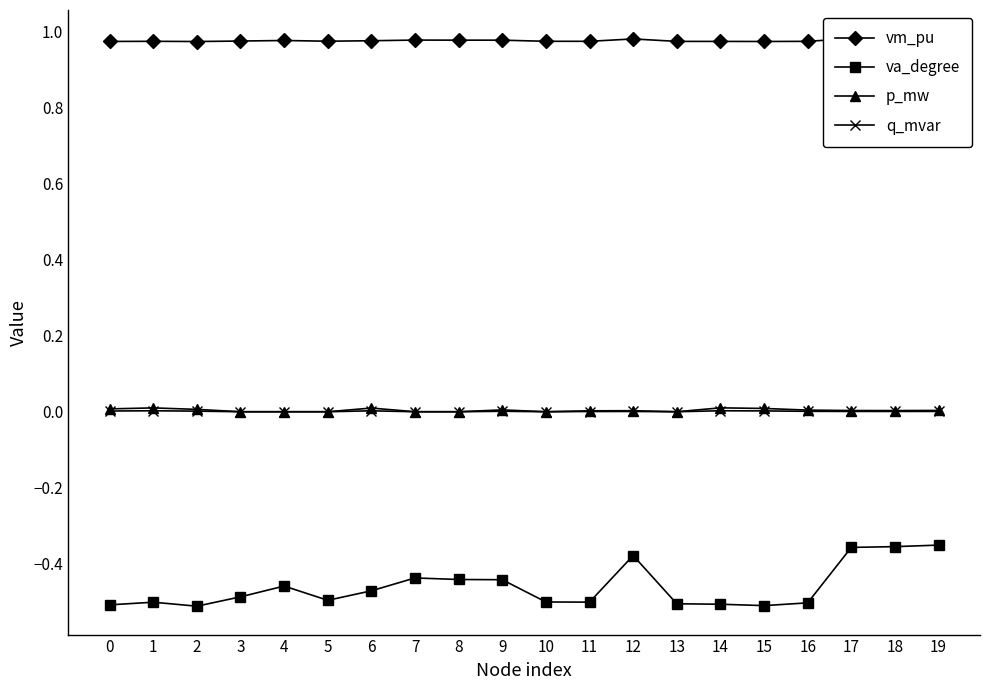

What is the total value across all series at 18?

0.6